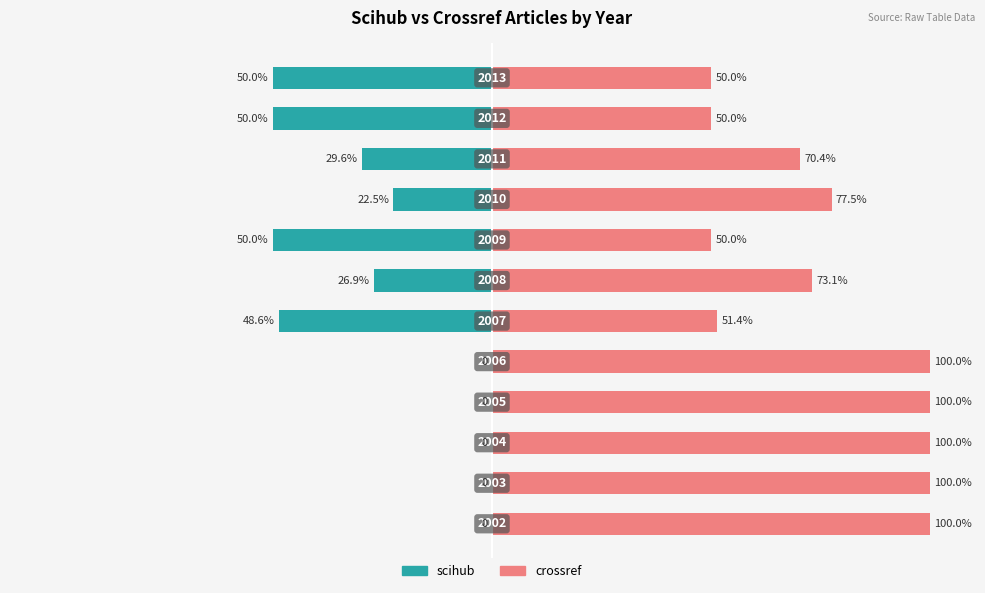

Between 1 and 2, which is larger?

1